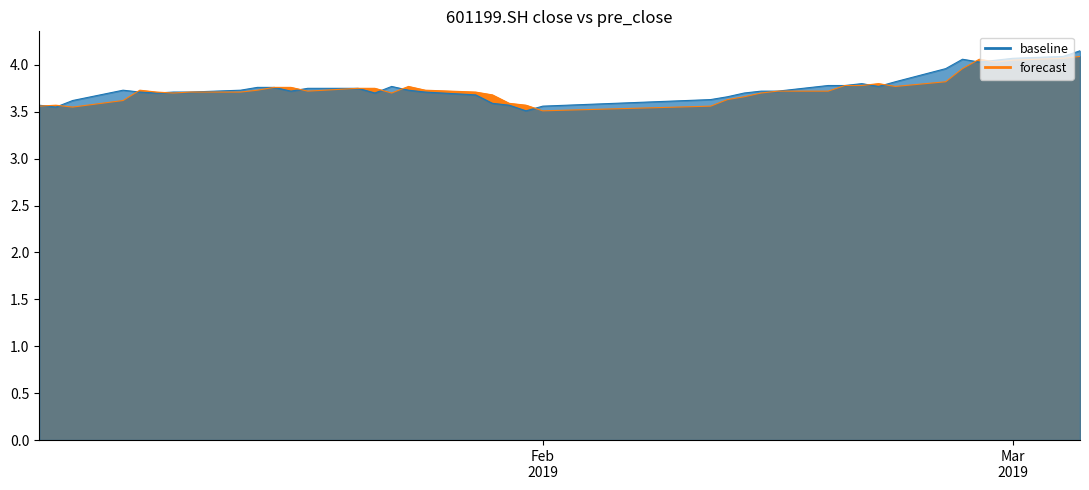

Which label corresponds to the largest value in the chart?

20190305